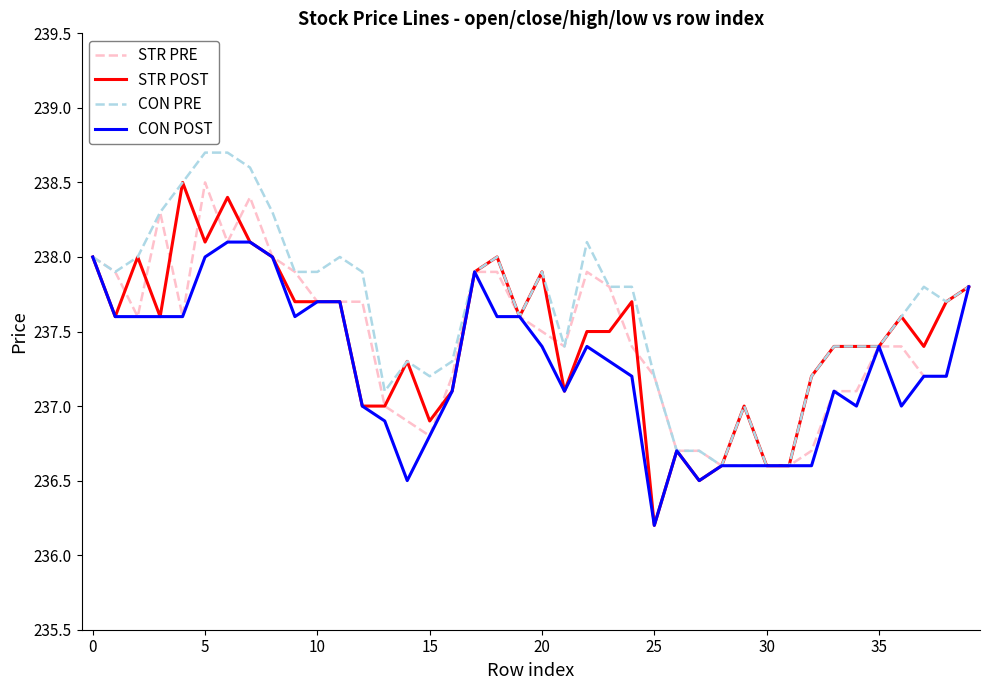

What is the lowest value of the CON PRE series?

236.6